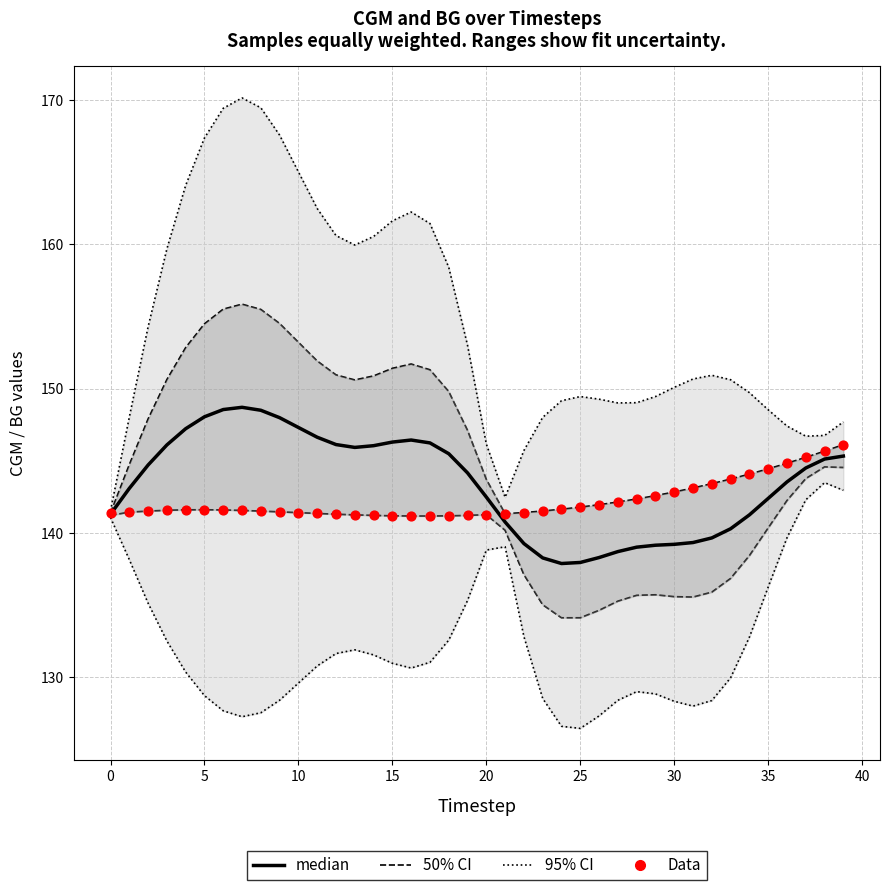

Which series has the largest total across all categories?

95% CI